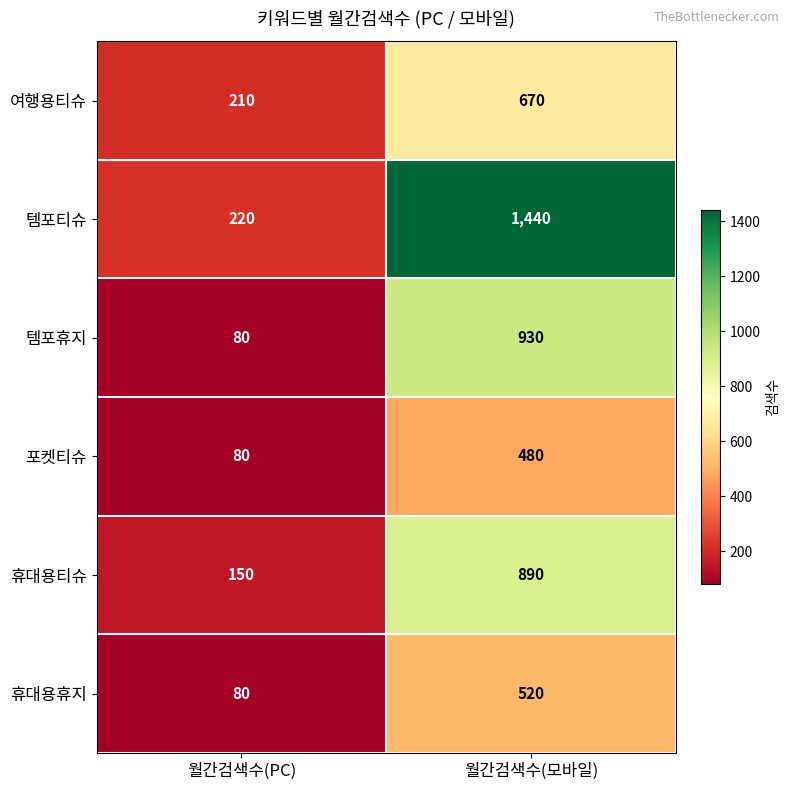

List the labels in order of 포켓티슈 value, smallest first.

월간검색수(PC), 월간검색수(모바일)